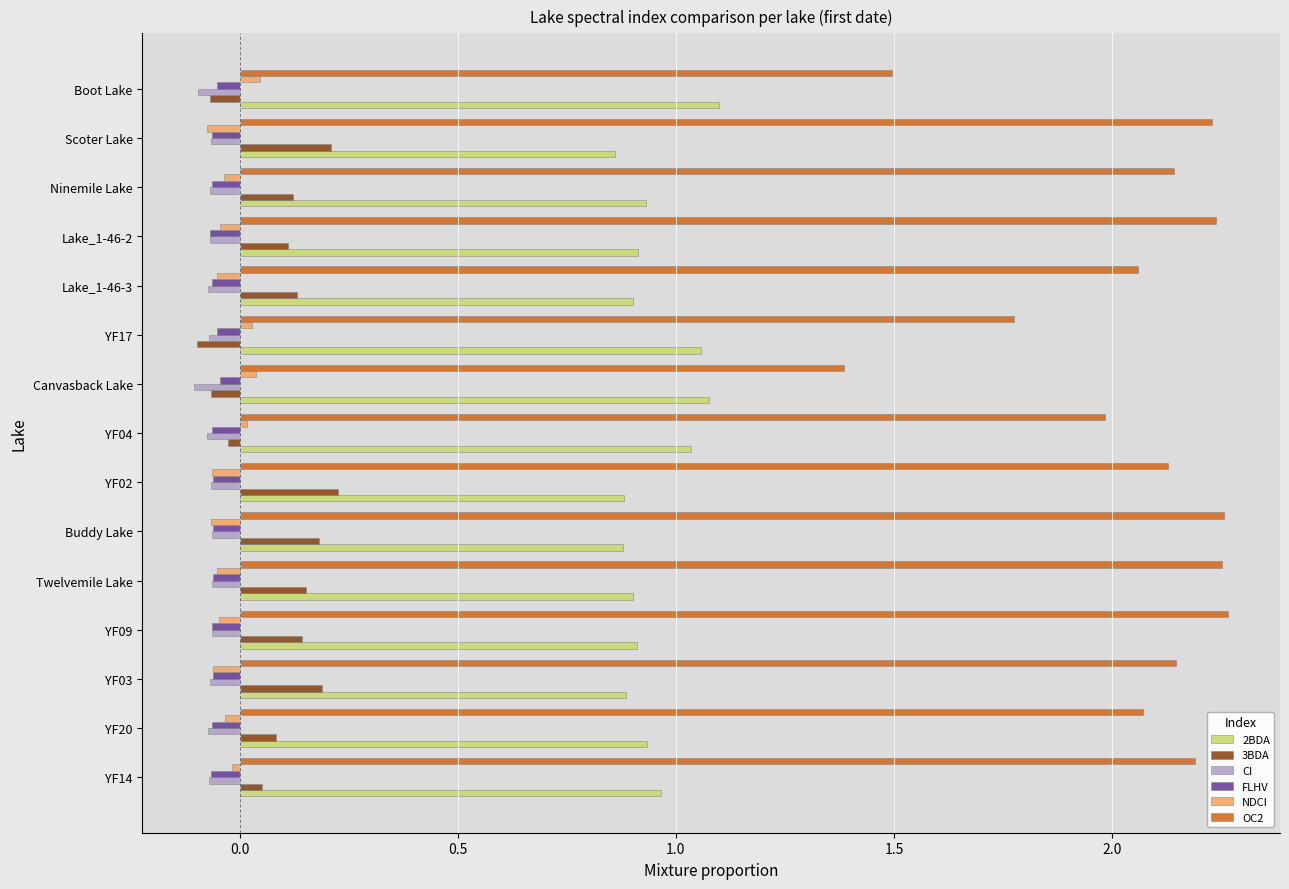

True or false: FLHV has a value of -0.1 at Ninemile Lake.

True